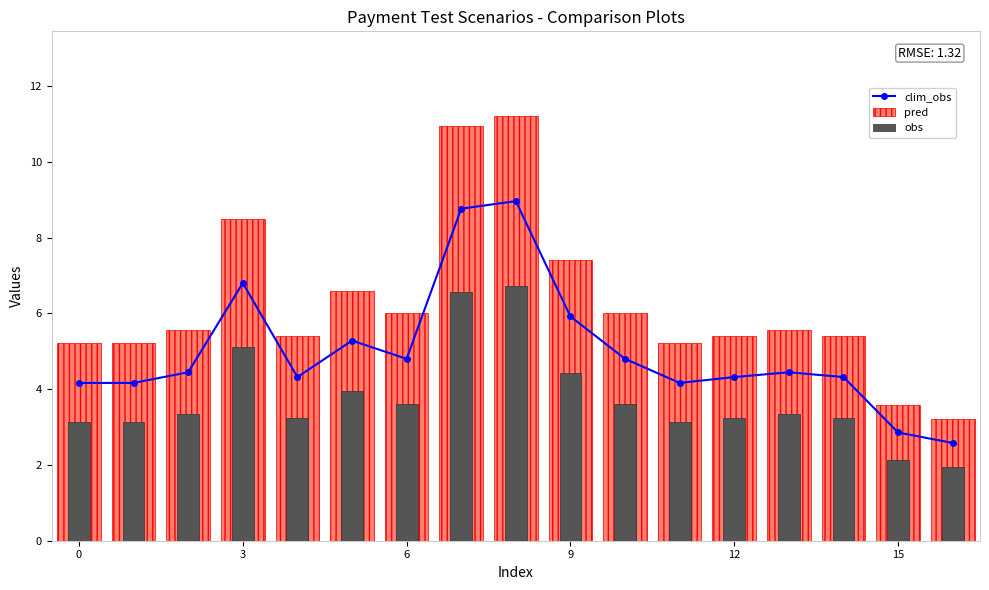

How many values in the clim_obs series are below 4?

2